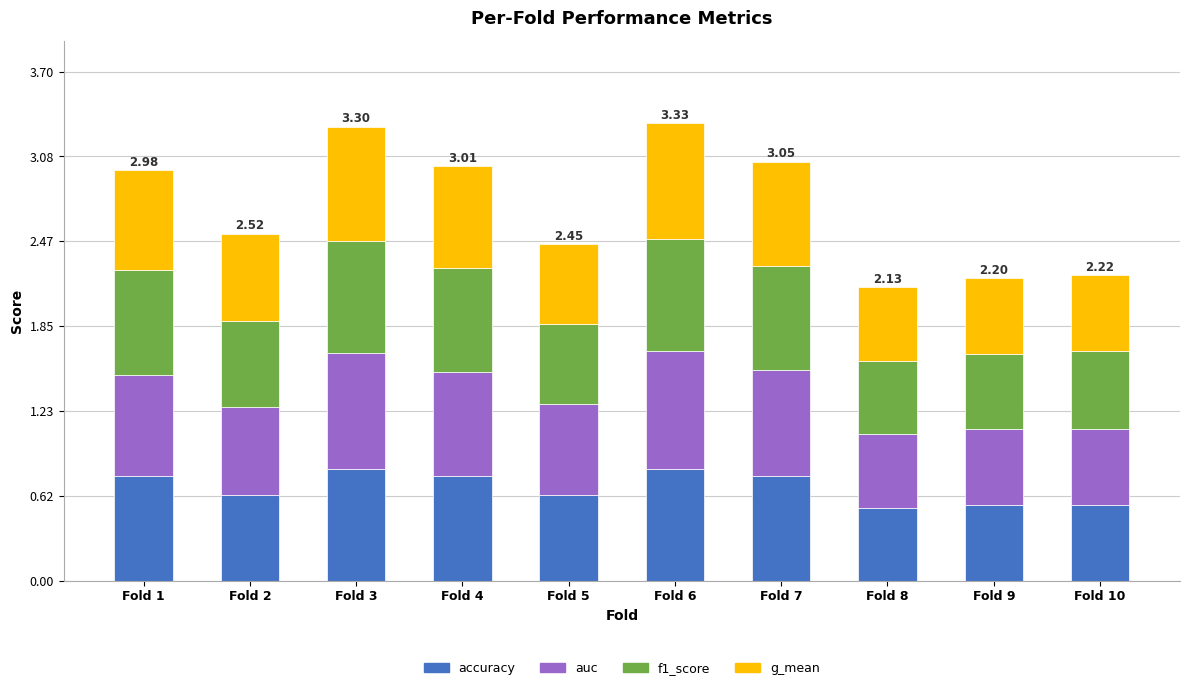

Count the accuracy values in the range 0 to 1.

10